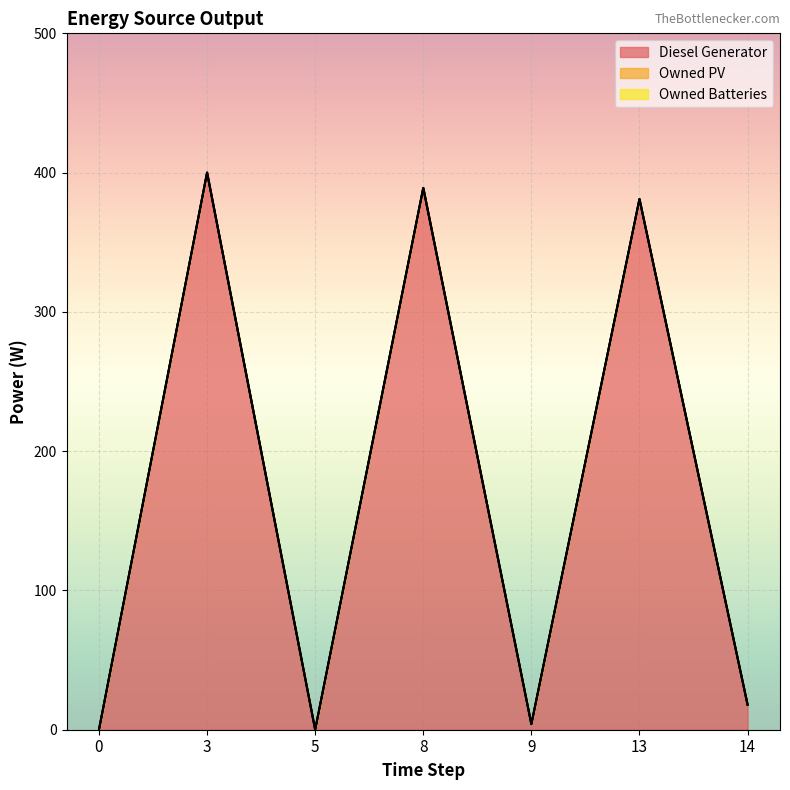

True or false: Owned PV and Owned Batteries intersect in this chart.

False